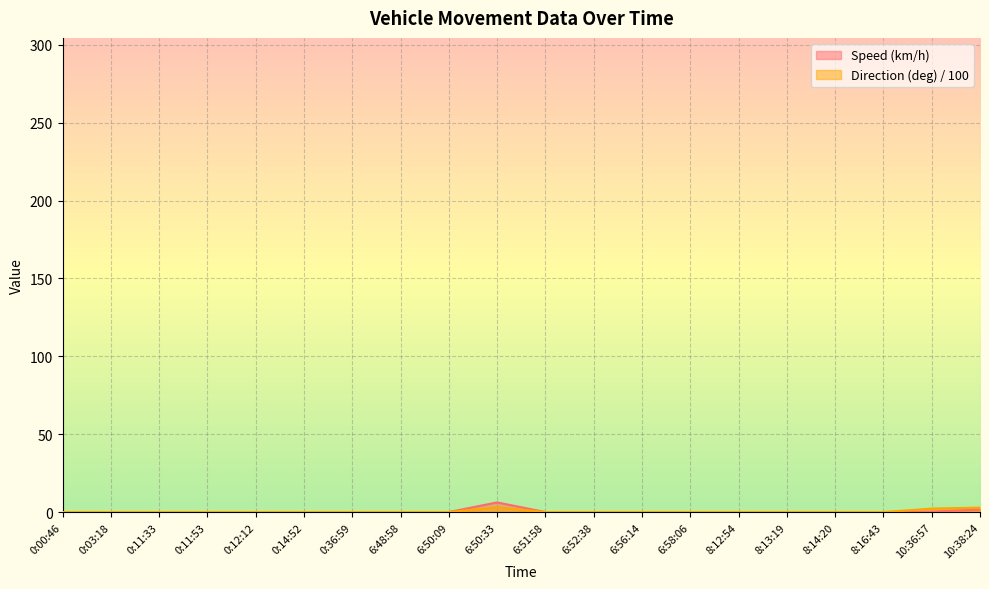

Which category has the lowest value in the Direction (deg) series?

0:00:46